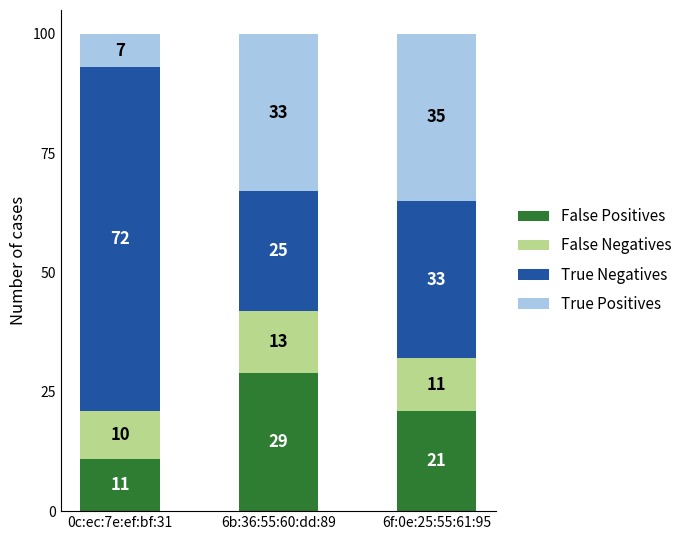

Count the number of data series in this chart.

4